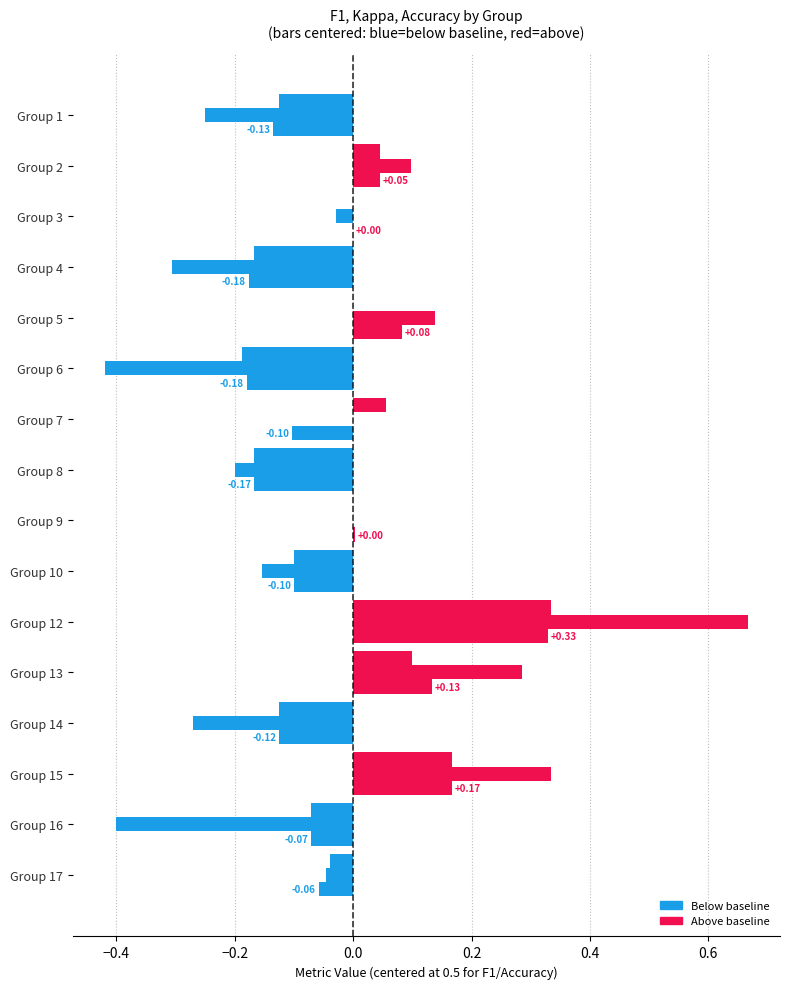

Between 1 and 9, which series saw the biggest shift?

kappa